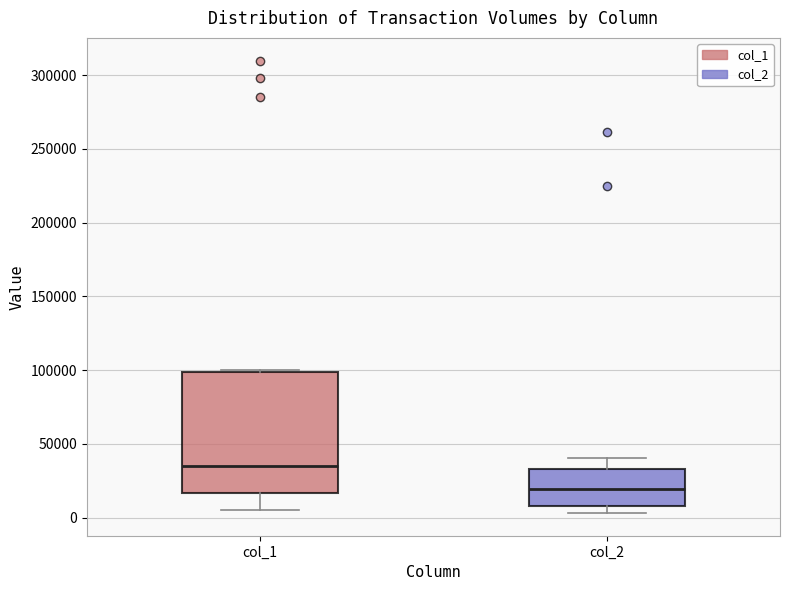

Comparing the boxes themselves (not the whiskers), which one is the tallest?

col_1